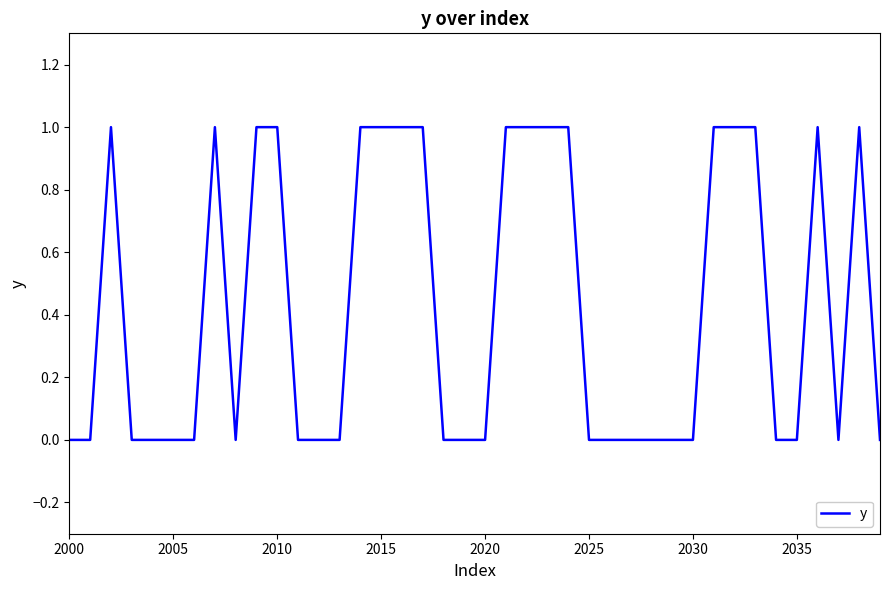

Does the chart have visible grid lines?

No